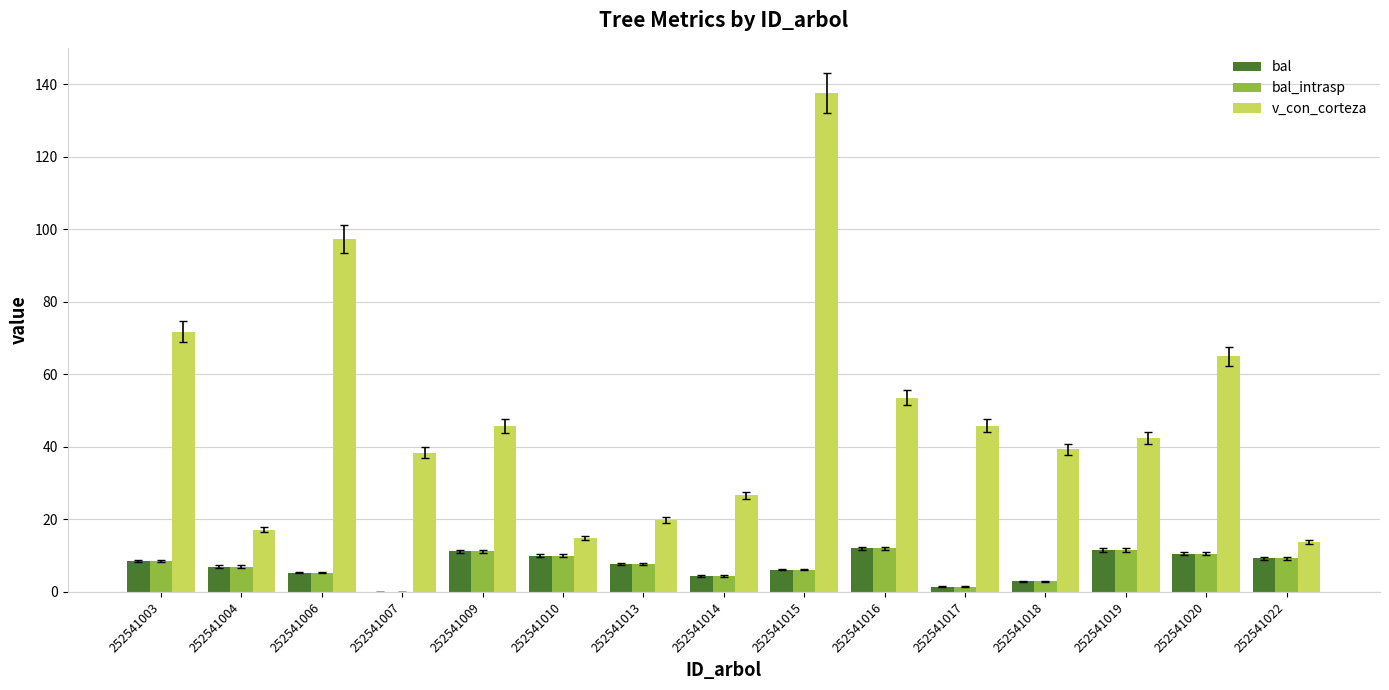

The value of bal_intrasp at 252541007 is 0.0. True or false?

True